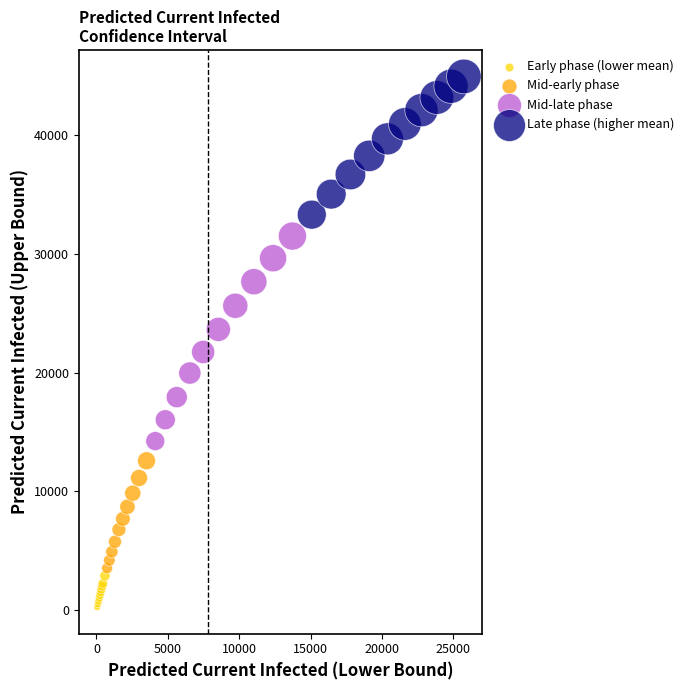

Which series contains the lowest Y value?

Early phase (lower mean)